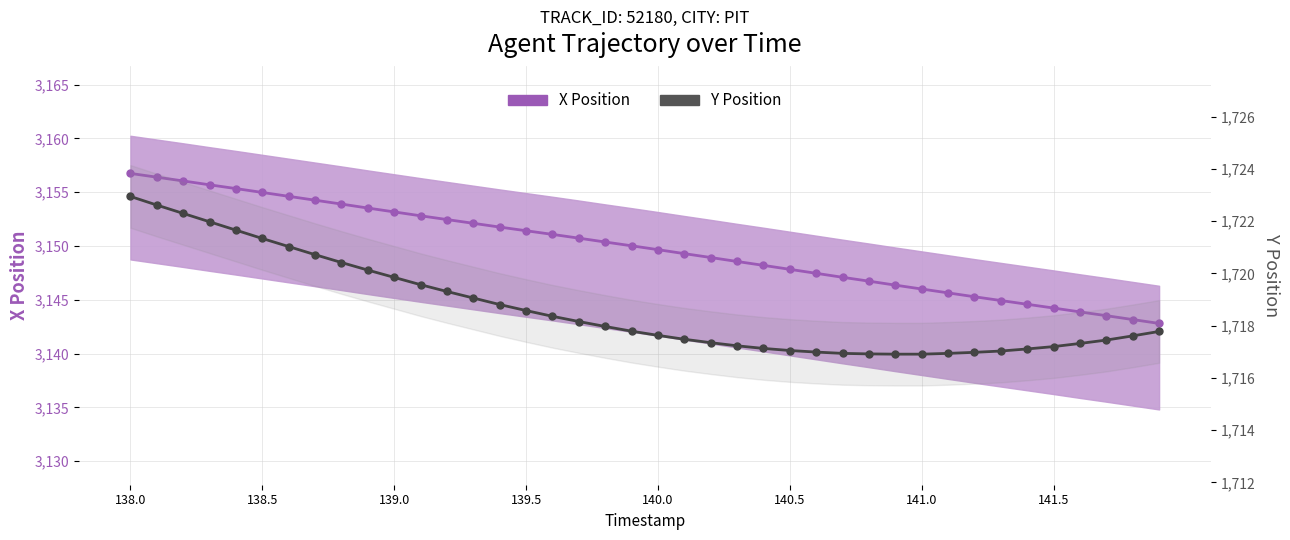

True or false: Y Position and X Position intersect in this chart.

False